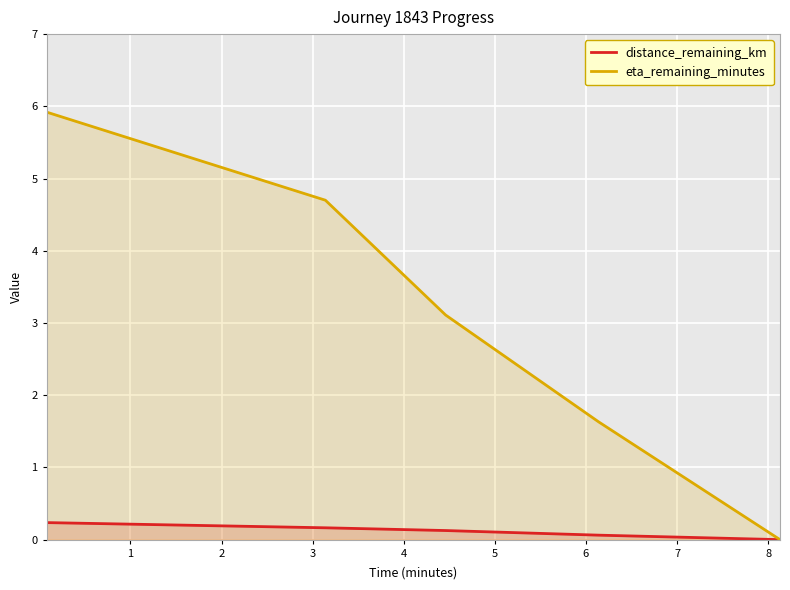

Which series has the widest spread of values?

eta_remaining_minutes